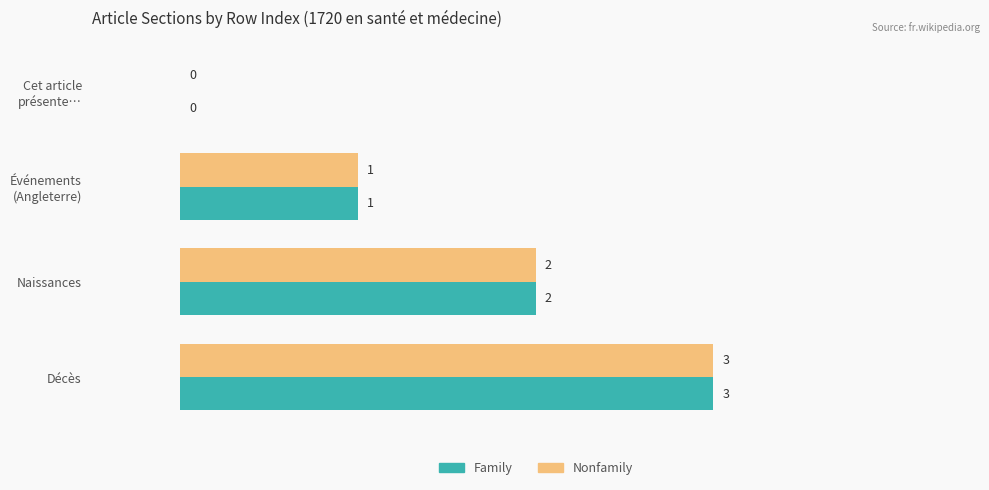

What is the total value across all series at Décès?

6